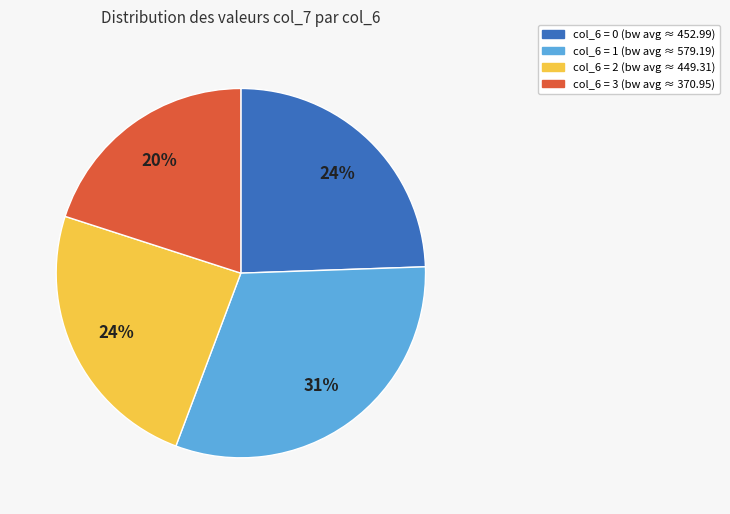

Do col_6 = 1 (bw avg ≈ 579.19) and col_6 = 3 (bw avg ≈ 370.95) together represent more than half of the pie?

Yes